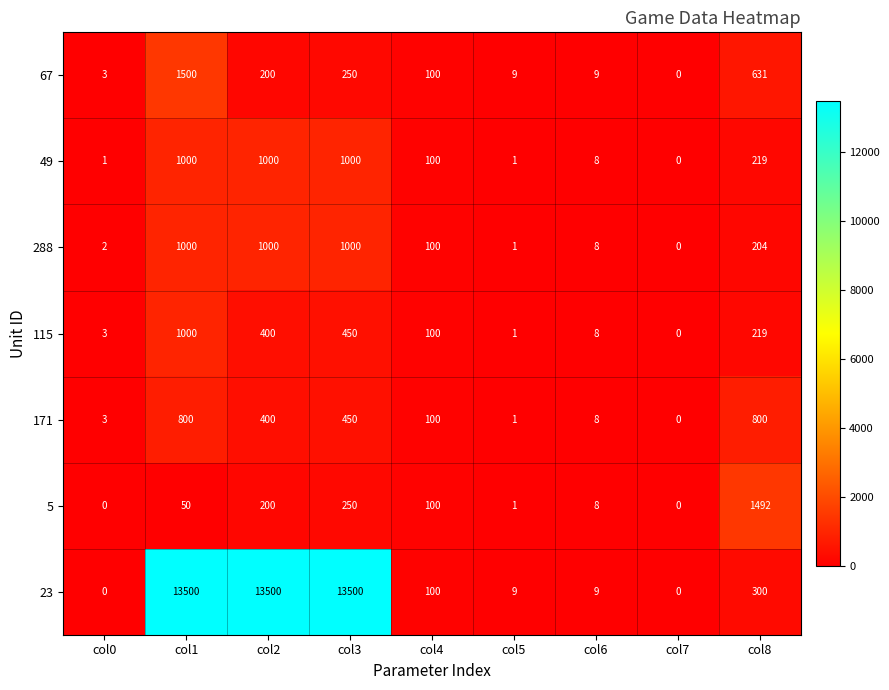

The value of 67 at col0 is 3. True or false?

True